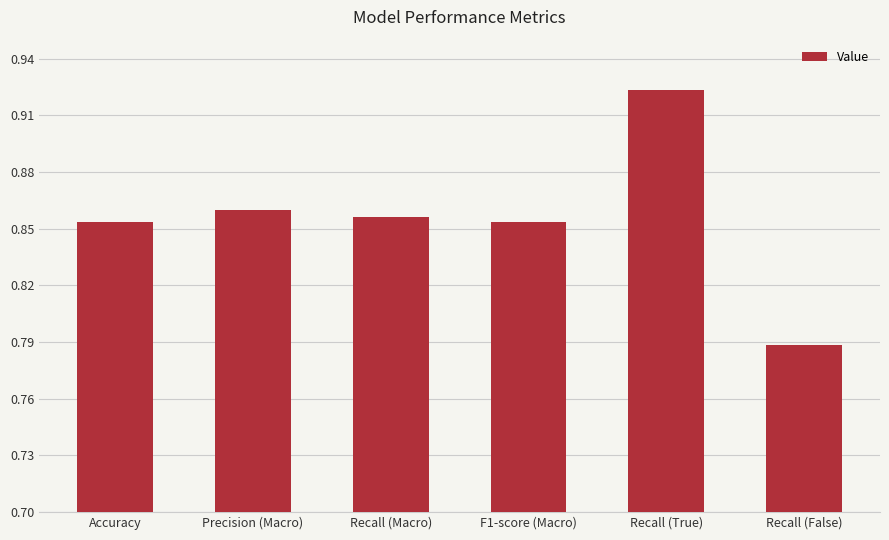

How many values are between 0 and 1?

6